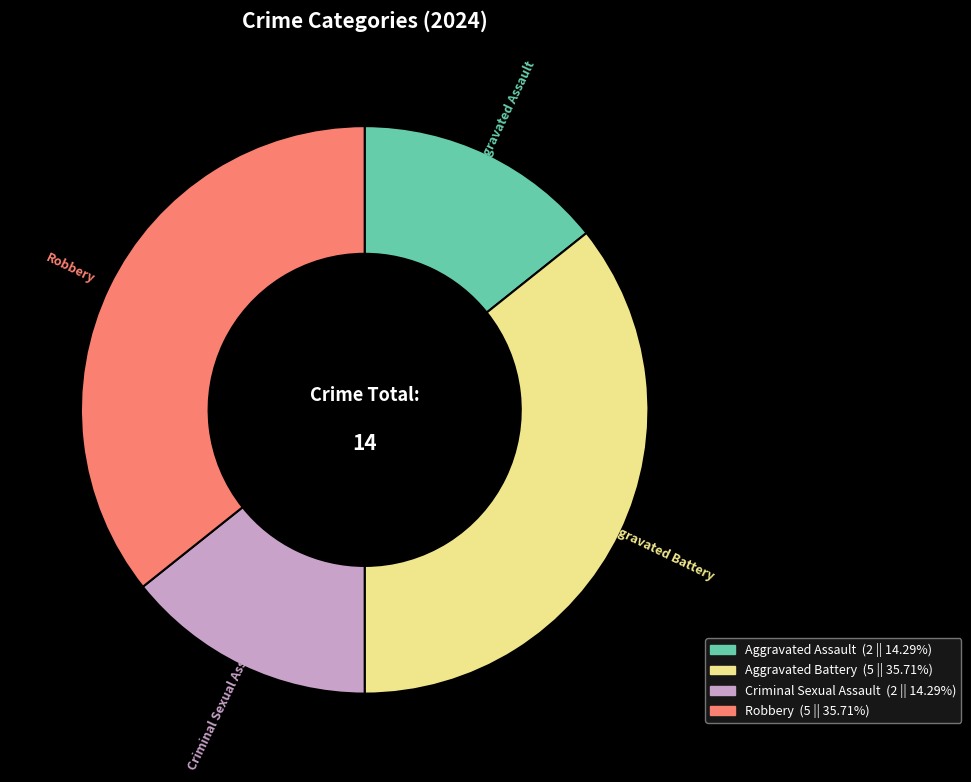

How many segments does this pie chart have?

4